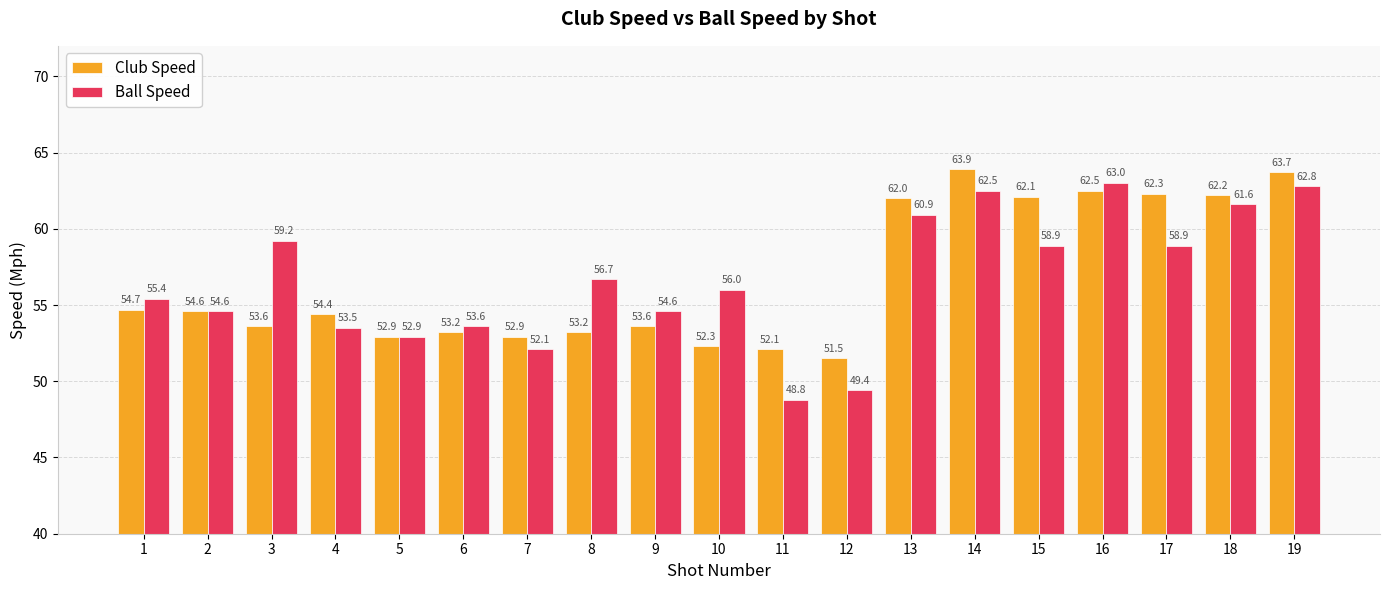

Reading right to left, extract all data points from this chart.

Club Speed: 63.7	62.2	62.3	62.5	62.1	63.9	62.0	51.5	52.1	52.3	53.6	53.2	52.9	53.2	52.9	54.4	53.6	54.6	54.7
Ball Speed: 62.8	61.6	58.9	63.0	58.9	62.5	60.9	49.4	48.8	56.0	54.6	56.7	52.1	53.6	52.9	53.5	59.2	54.6	55.4